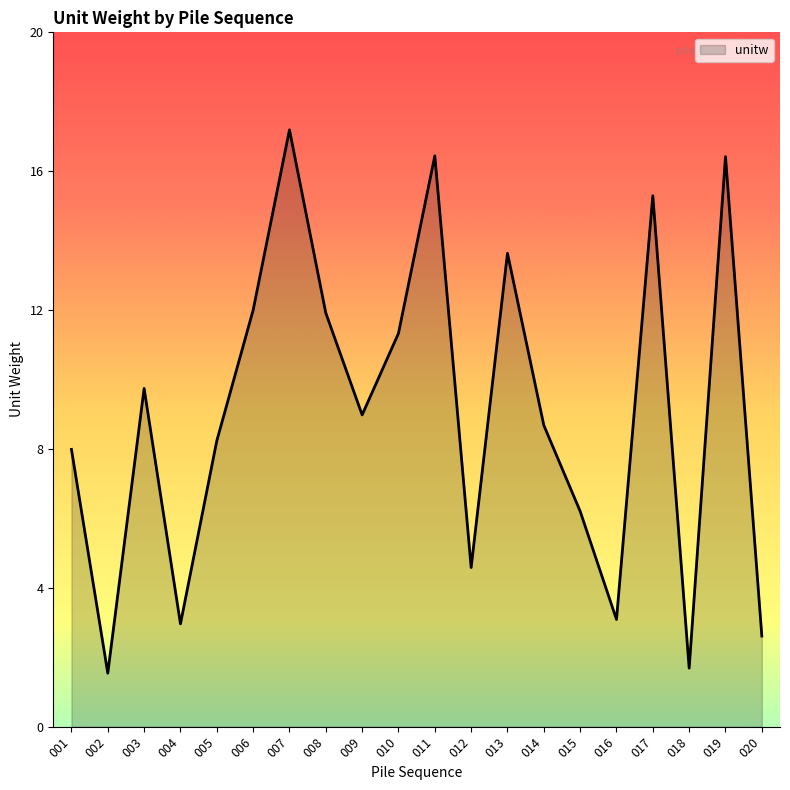

What is the approximate value at 013?

13.6